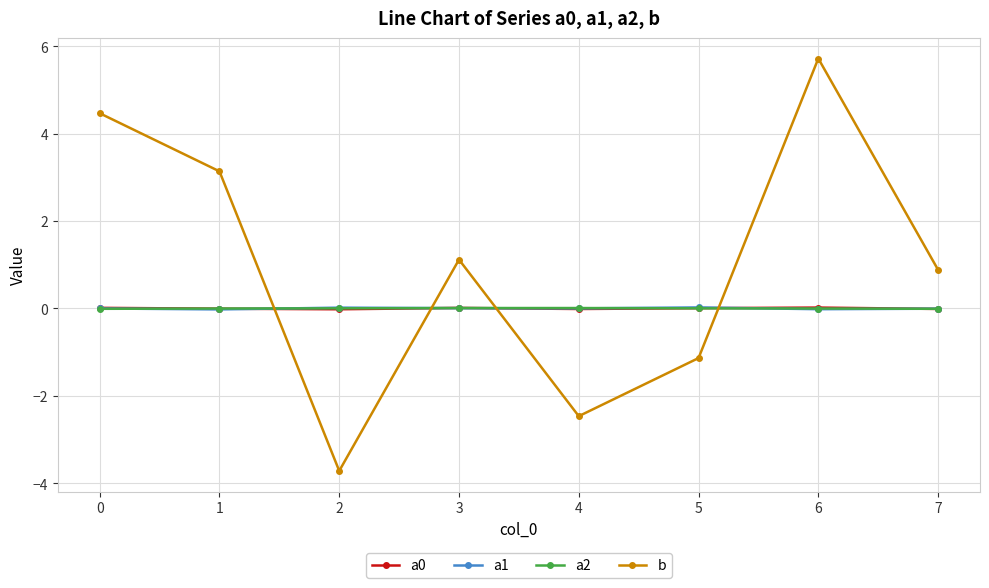

How many values in b are below zero?

3